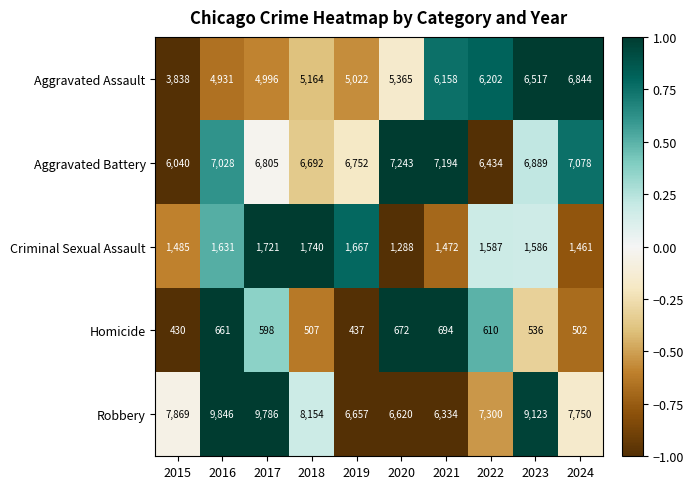

Which series has the largest total across all categories?

Robbery